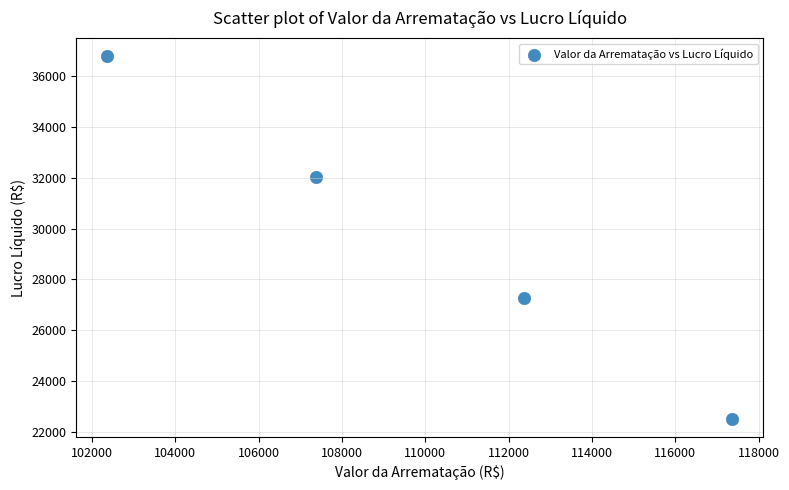

What is the average X value?

109865.1